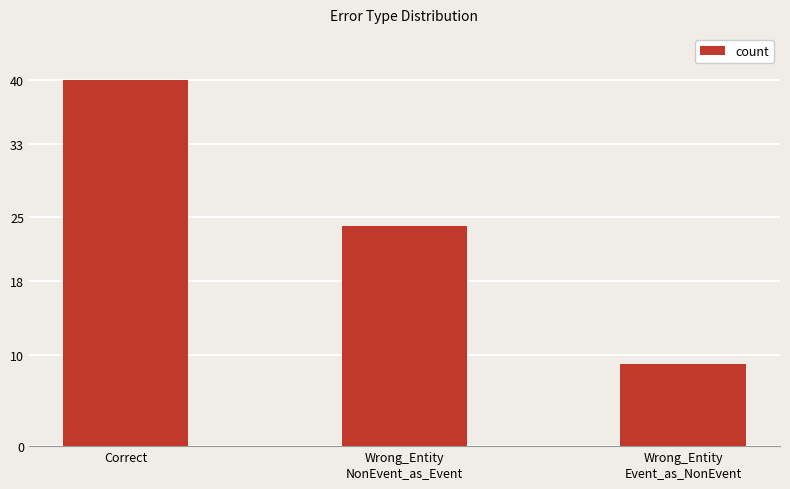

Is it true that the value at Wrong_Entity
Event_as_NonEvent is 9?

True